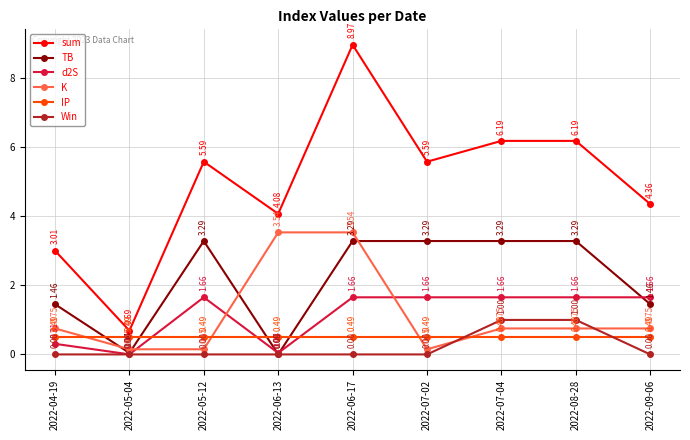

Is this an area chart (filled region under the line)?

No